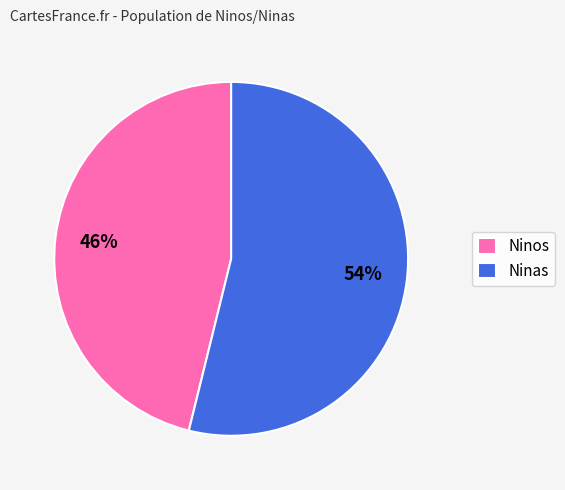

Do Ninos and Ninas together represent more than half of the pie?

Yes